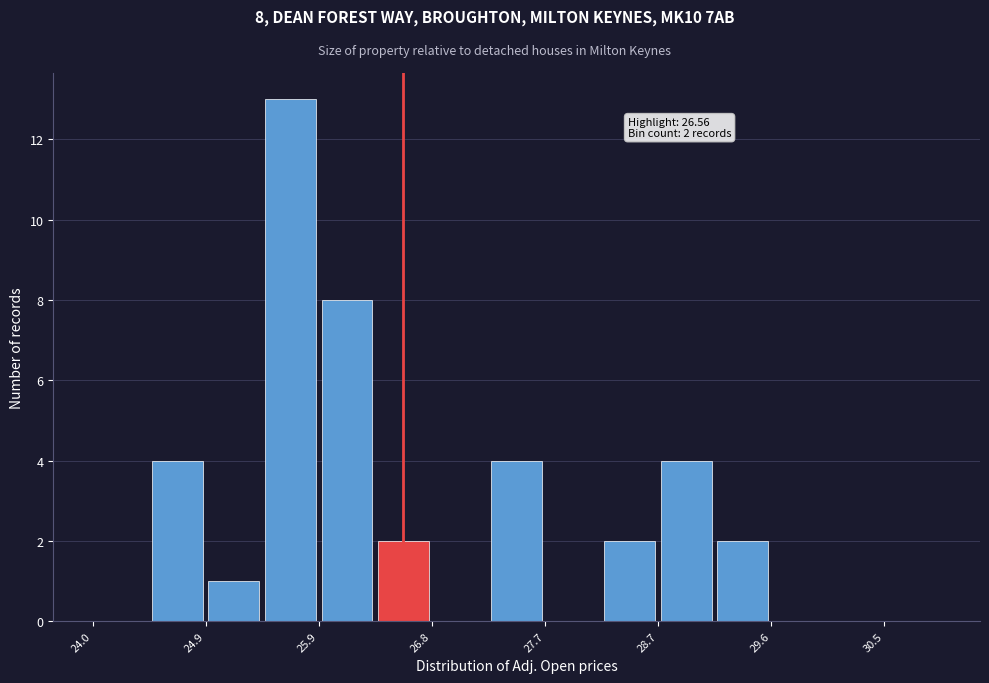

Which range on the x-axis has the tallest bar?

25.4 to 25.9